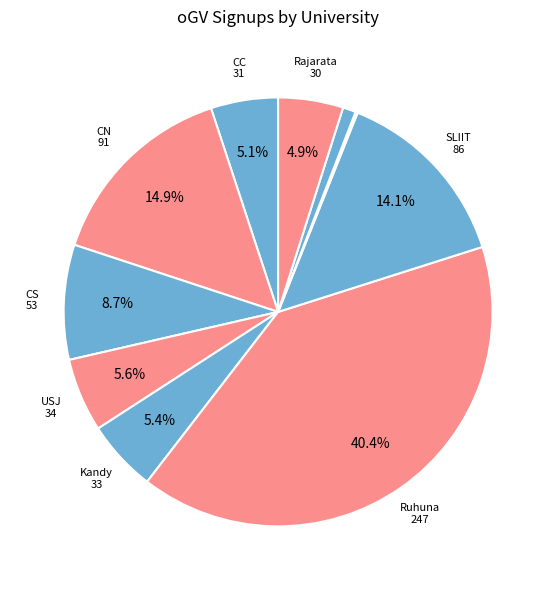

How many slices are in this pie chart?

10